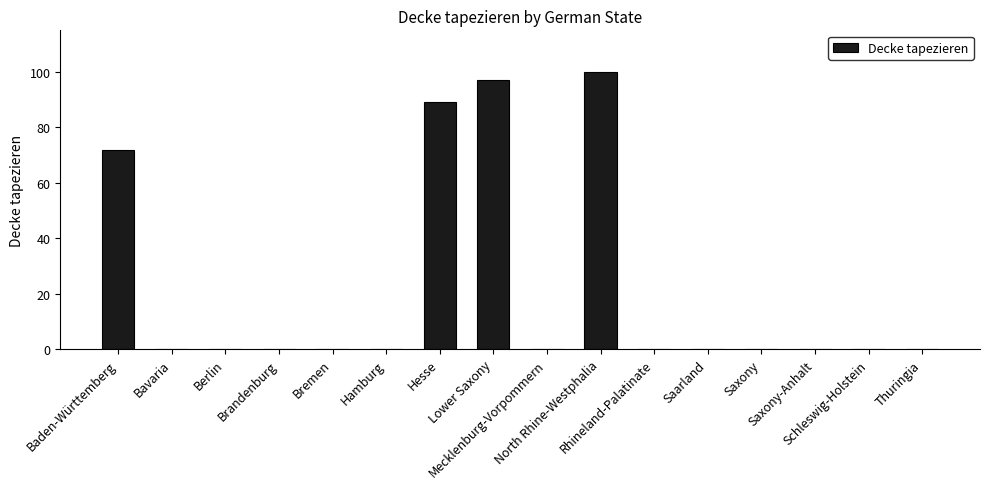

Is it true that the value at Brandenburg is 0?

True